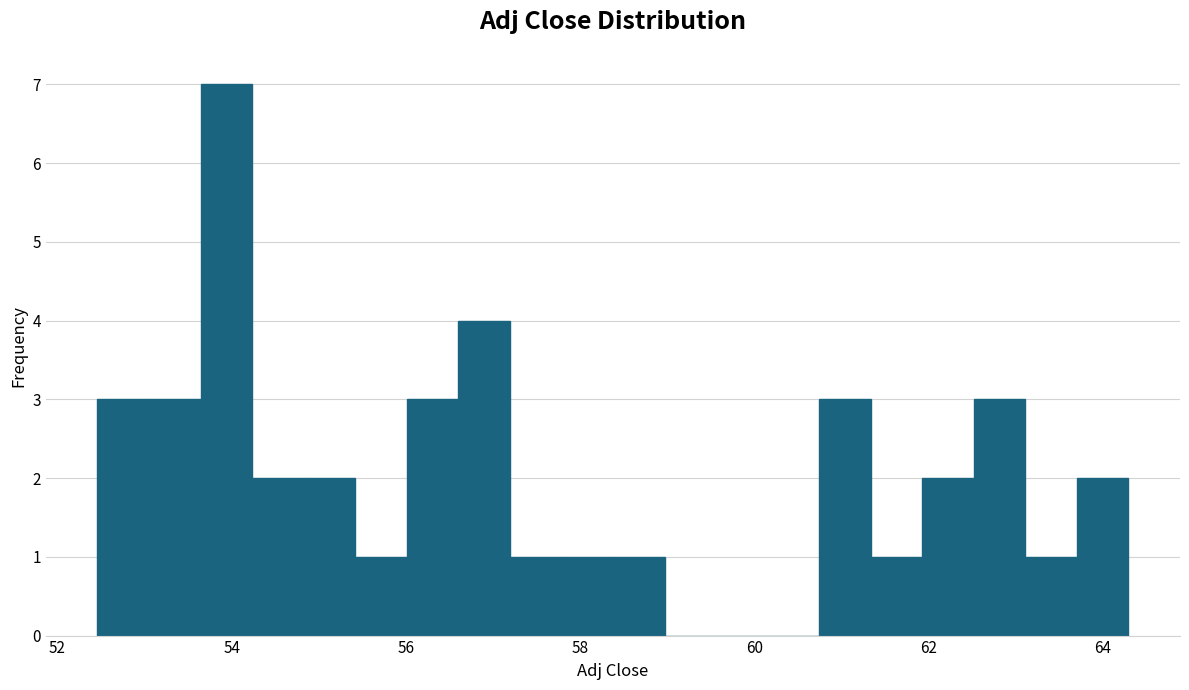

Around what value on the x-axis is the tallest bar? Give the approximate position of its centre, as read against the axis.

54.0